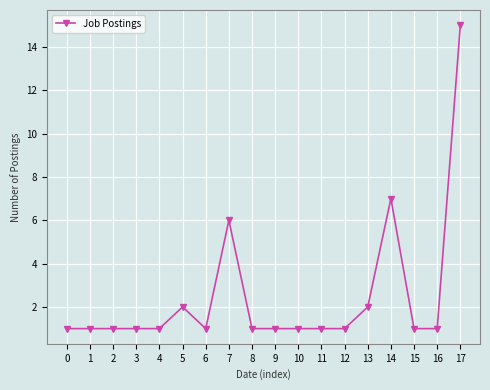

Reading left to right, what are all the values shown in this chart?

0=1	1=1	2=1	3=1	4=1	5=2	6=1	7=6	8=1	9=1	10=1	11=1	12=1	13=2	14=7	15=1	16=1	17=15